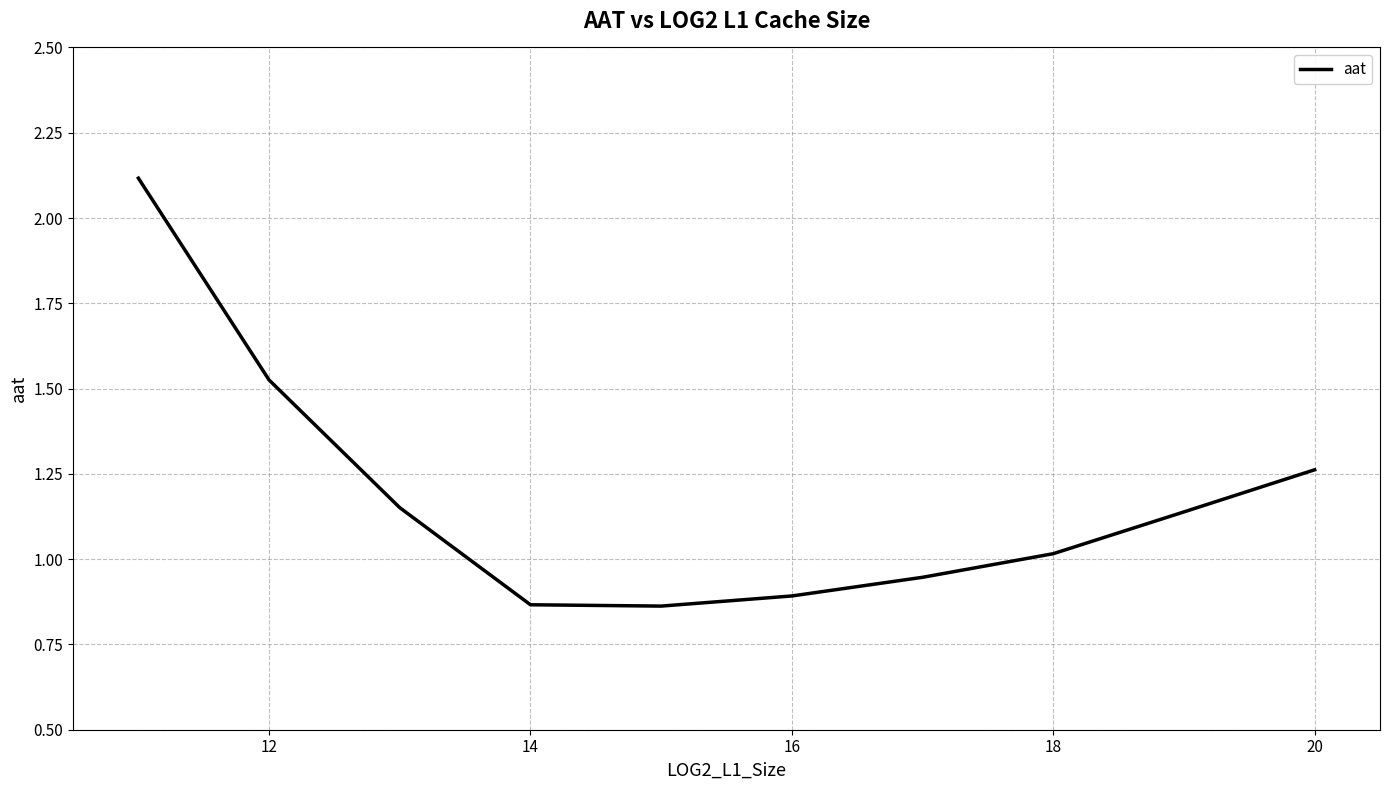

What is the maximum value shown in the chart?

2.1